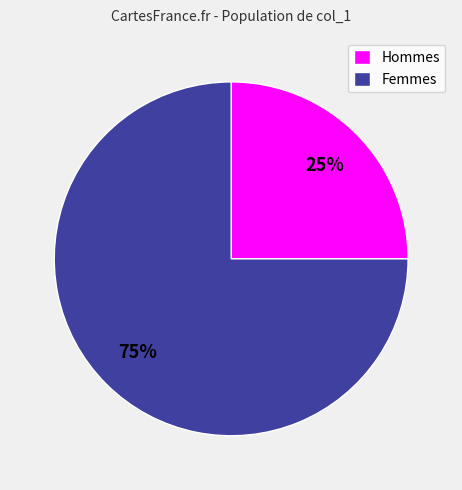

Do Hommes and Femmes together represent more than half of the pie?

Yes